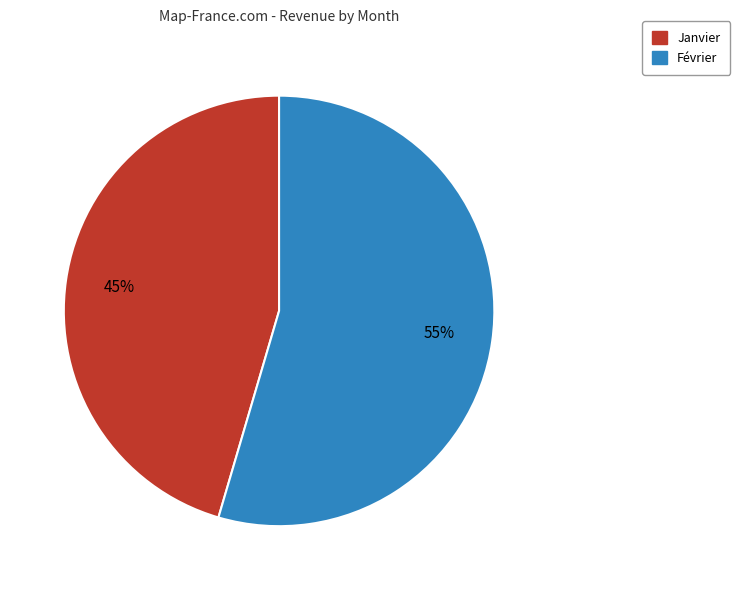

Does Janvier account for over 50% of the chart?

No